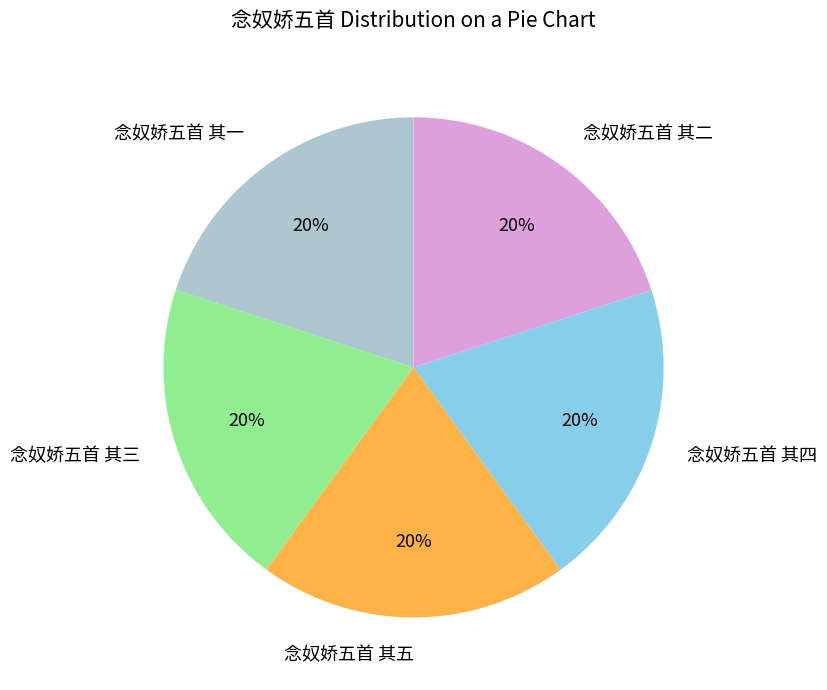

To the nearest percent, what portion does 念奴娇五首 其二 represent?

20%